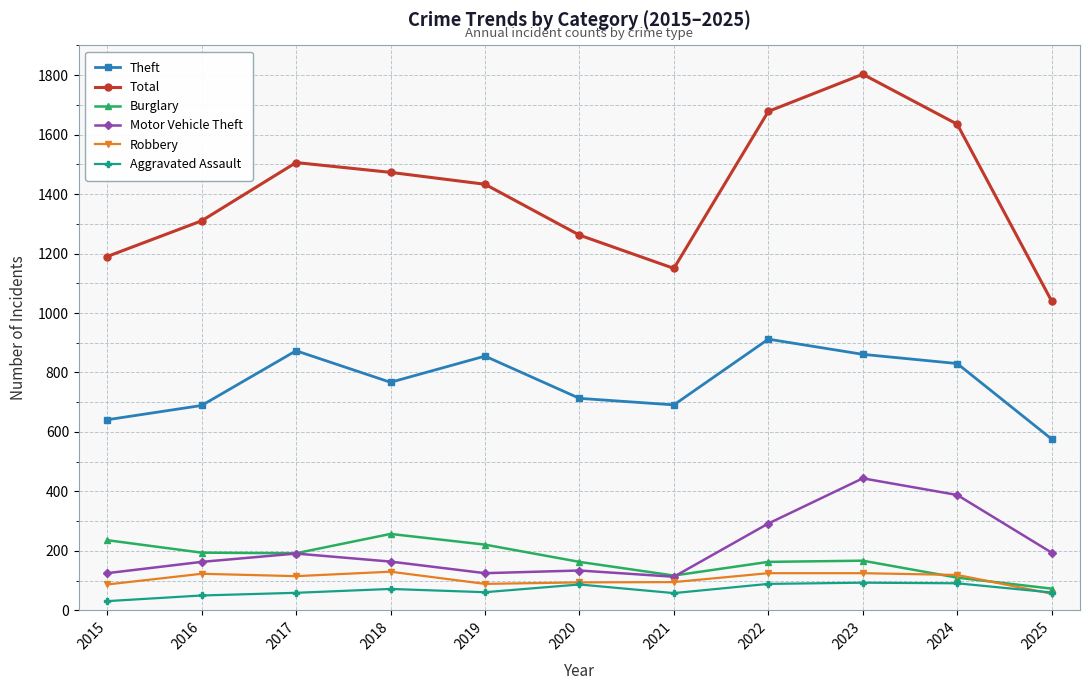

Count the number of categories in the chart.

11